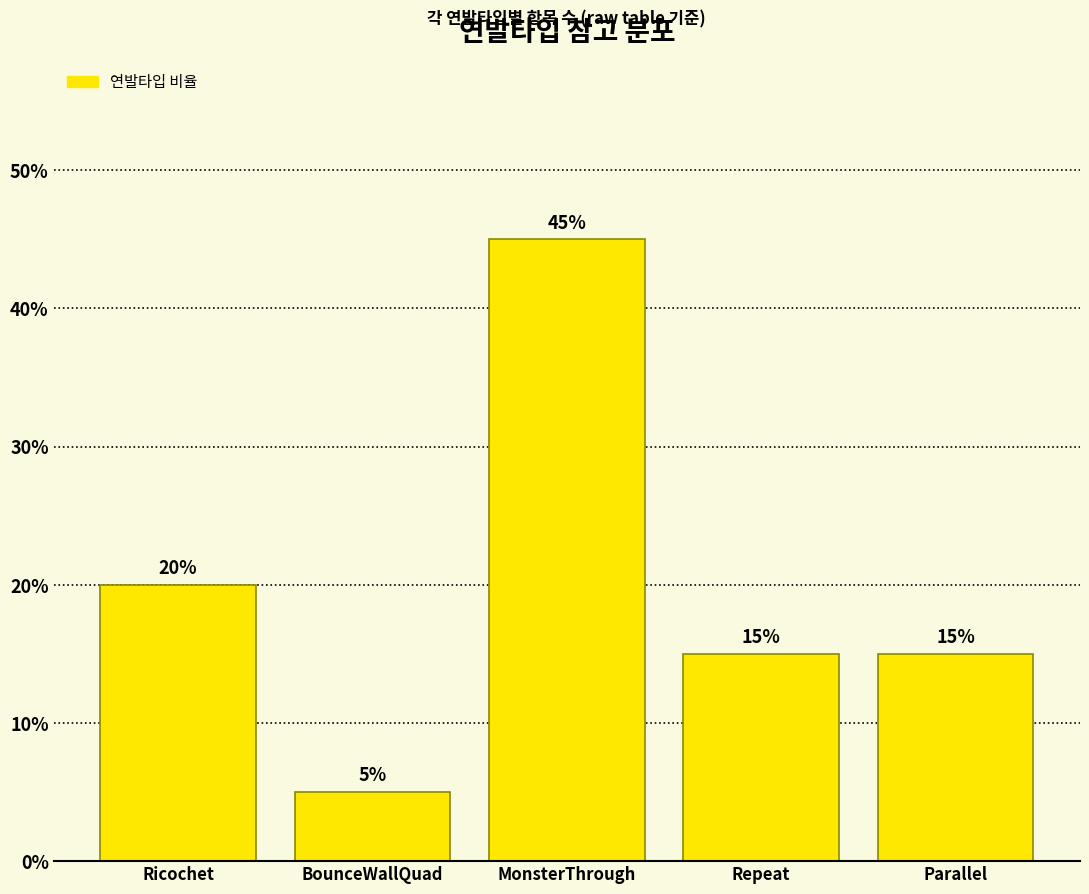

Reading right to left, what are all the values shown in this chart?

Parallel=15	Repeat=15	MonsterThrough=45	BounceWallQuad=5	Ricochet=20